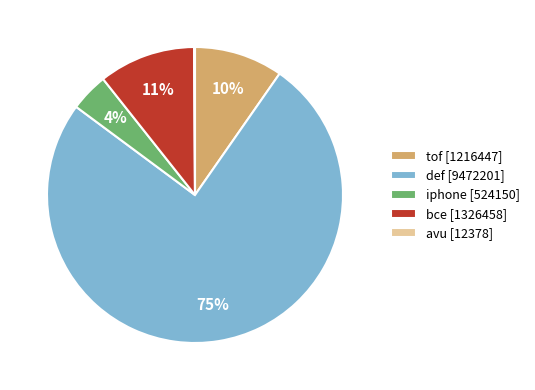

Which has a higher value, tof [1216447] or def [9472201]?

def [9472201]